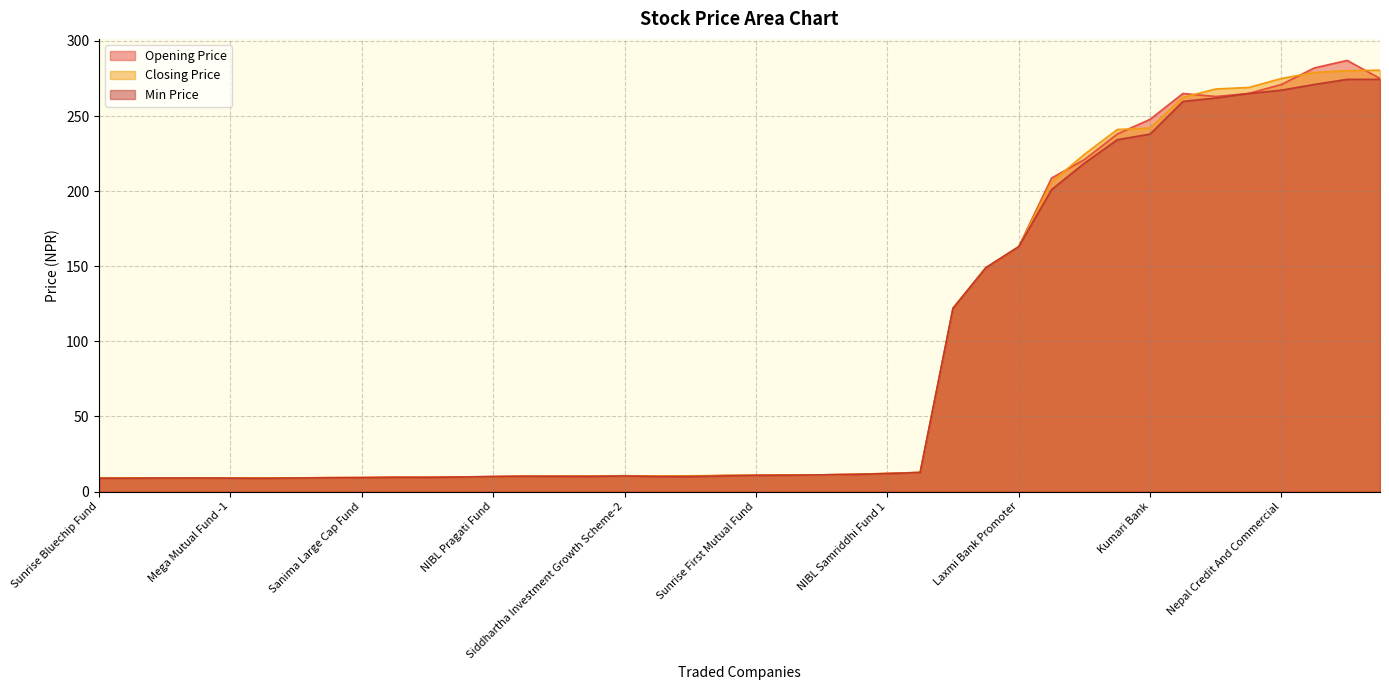

What is the greatest value displayed?

287.0